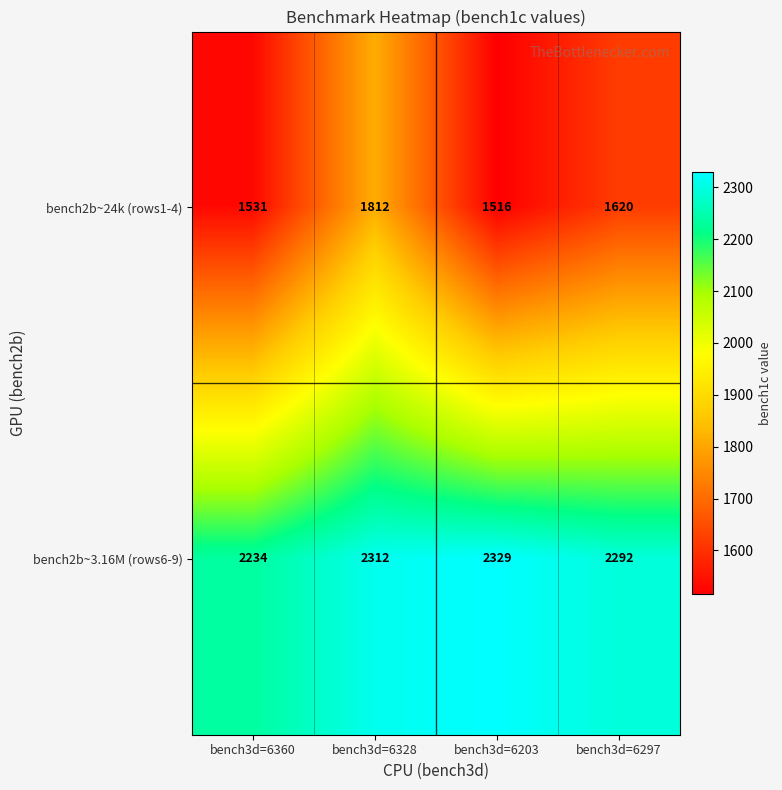

What is the approximate value of bench2b~3.16M (rows6-9) at bench3d=6203, to the nearest 5?

2330